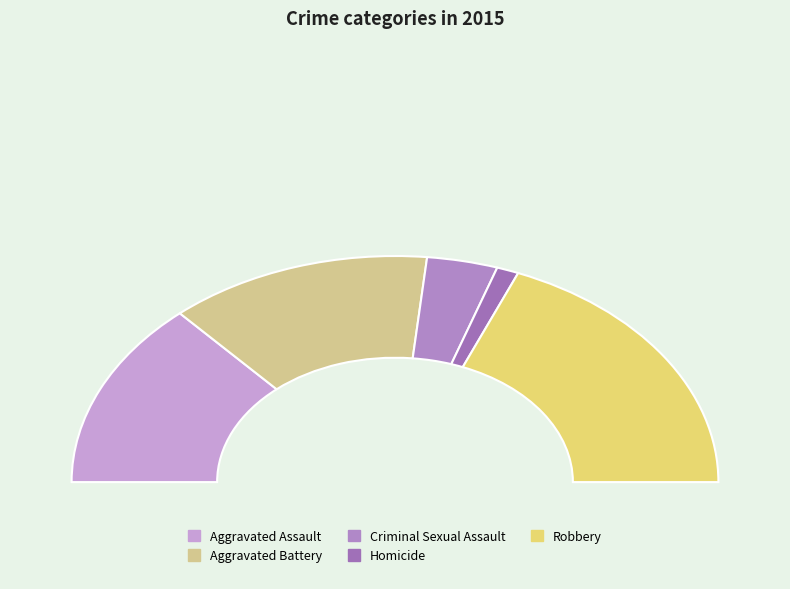

Which category has the biggest portion of the pie?

Robbery